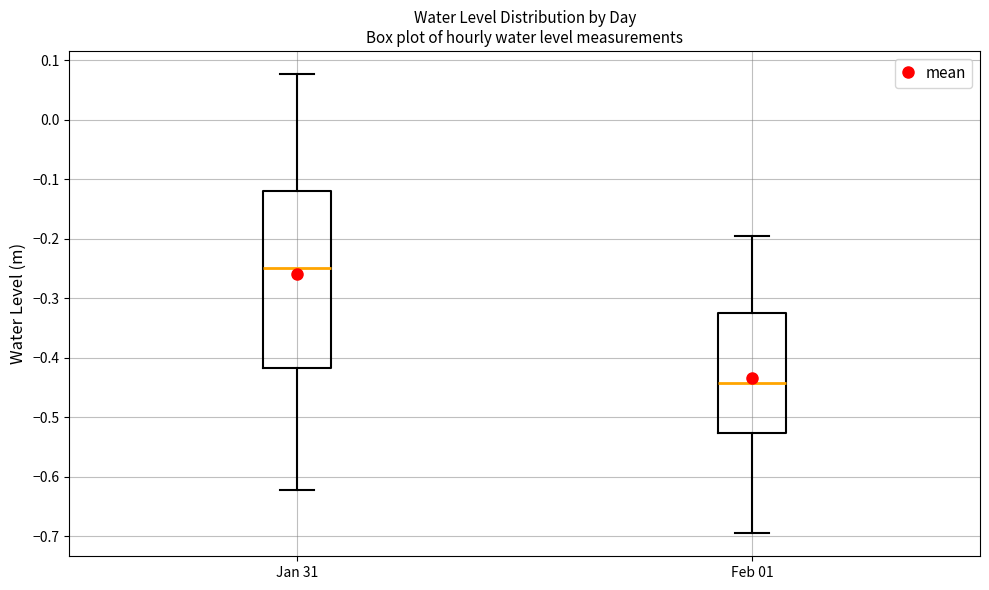

Reading left to right, transcribe this box plot: for each box, give where its median line is, the range the box spans, and where its two whiskers end, as read against the y-axis. The values are not printed on the chart, so give them approximately, as read against the axis.

Jan 31: median -0.25, box -0.42 to -0.12, whiskers -0.62 to 0.08
Feb 01: median -0.44, box -0.53 to -0.32, whiskers -0.69 to -0.20